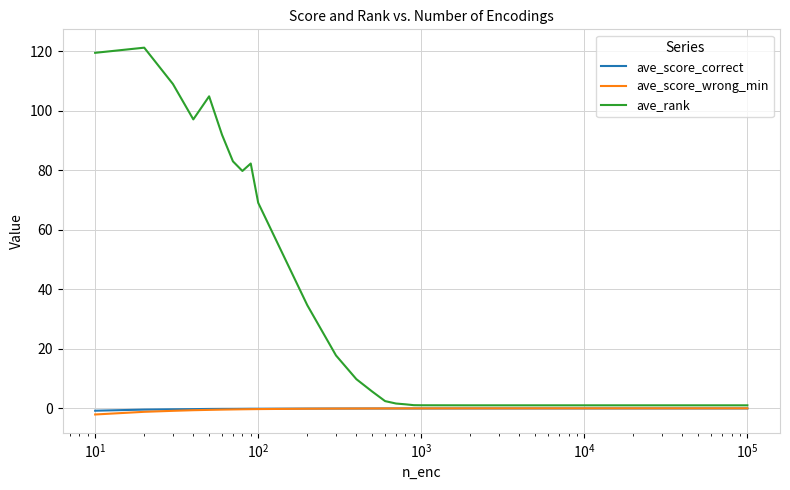

True or false: ave_score_wrong_min has more than 0 points higher than both neighbors.

True